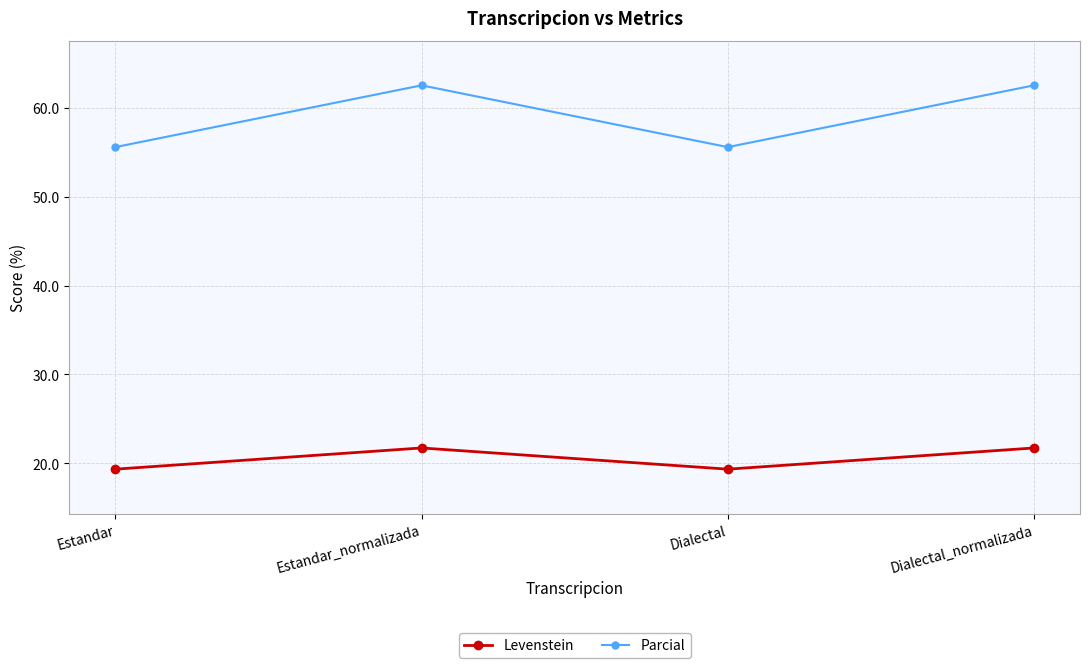

True or false: Parcial and Levenstein cross at least once.

False